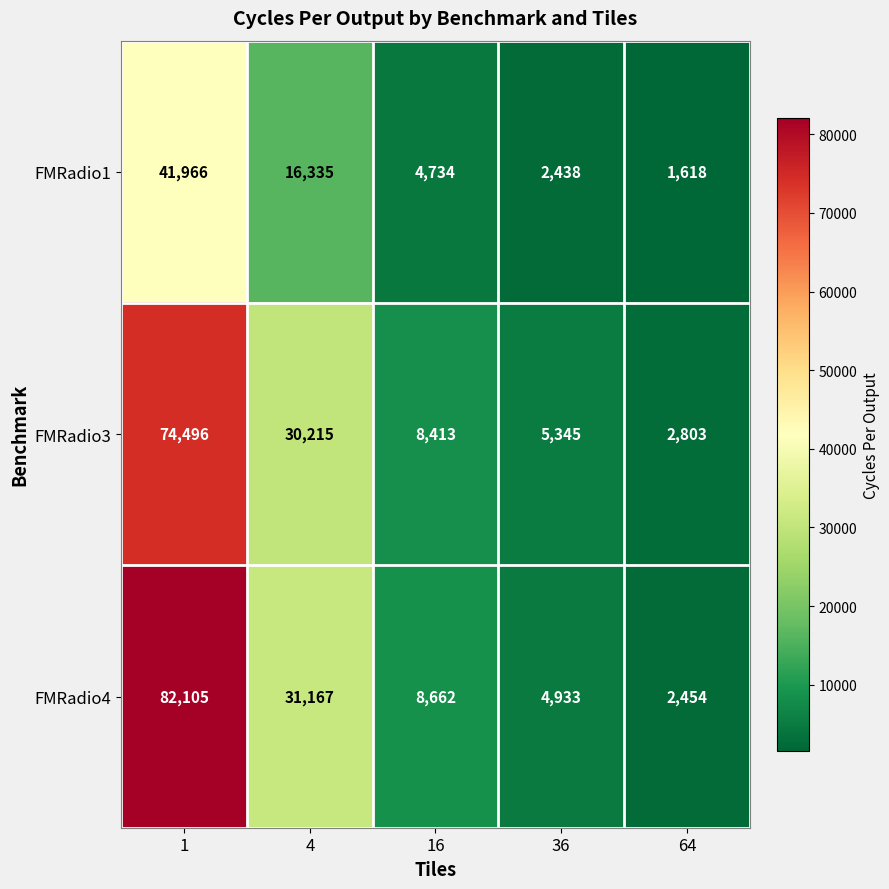

At which label is FMRadio1 closest to 21792?

4